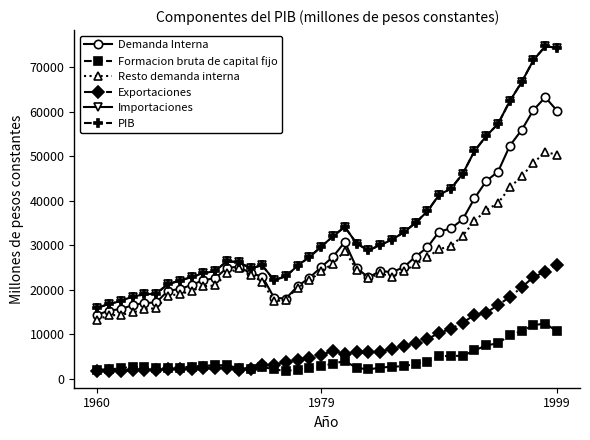

Does the chart have visible grid lines?

No